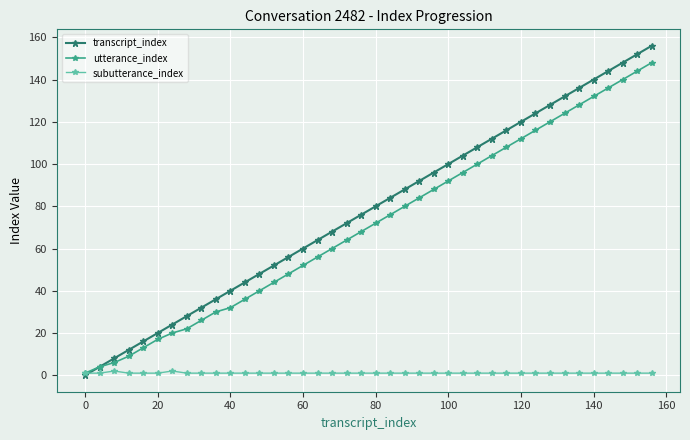

List the series in order of their peak value, highest first.

transcript_index, utterance_index, subutterance_index